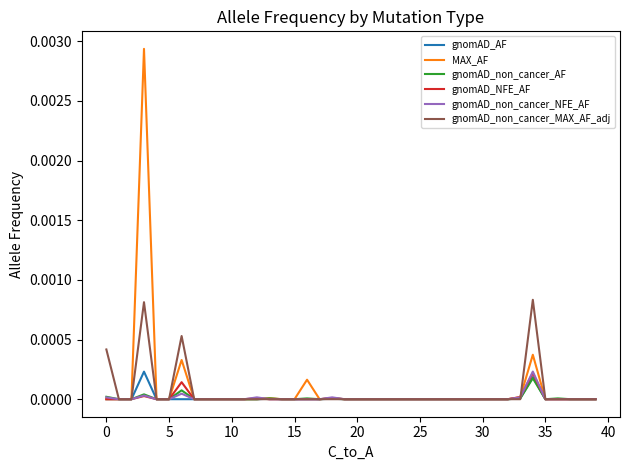

Which series has the widest spread of values?

MAX_AF